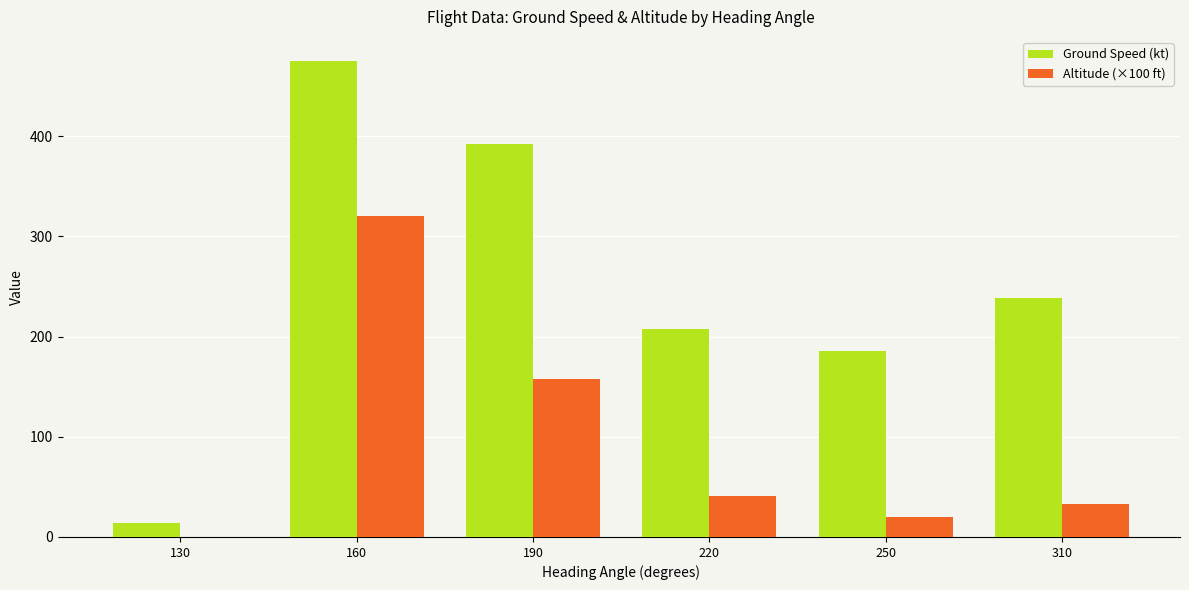

The Ground Speed (kt) series shows 207.6 at 220. True or false?

True